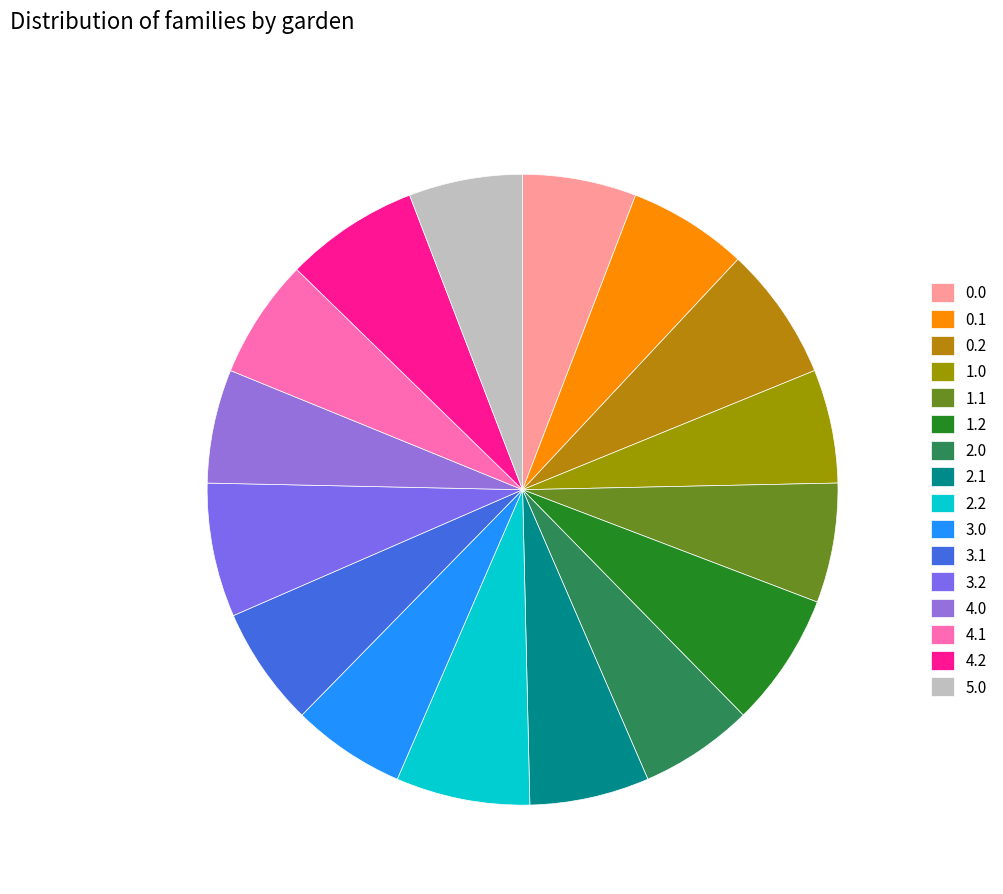

Between 5.0 and 0.0, which is larger?

5.0